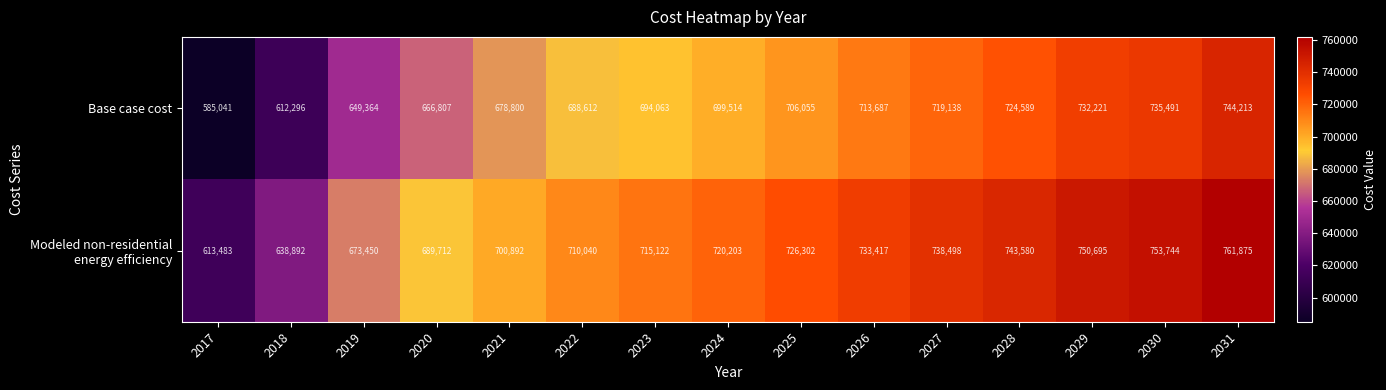

How many distinct data groups are displayed?

2